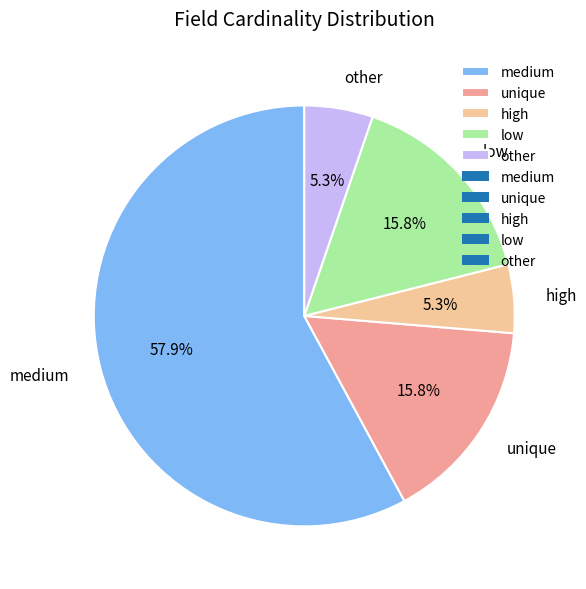

Which category accounts for the majority?

medium